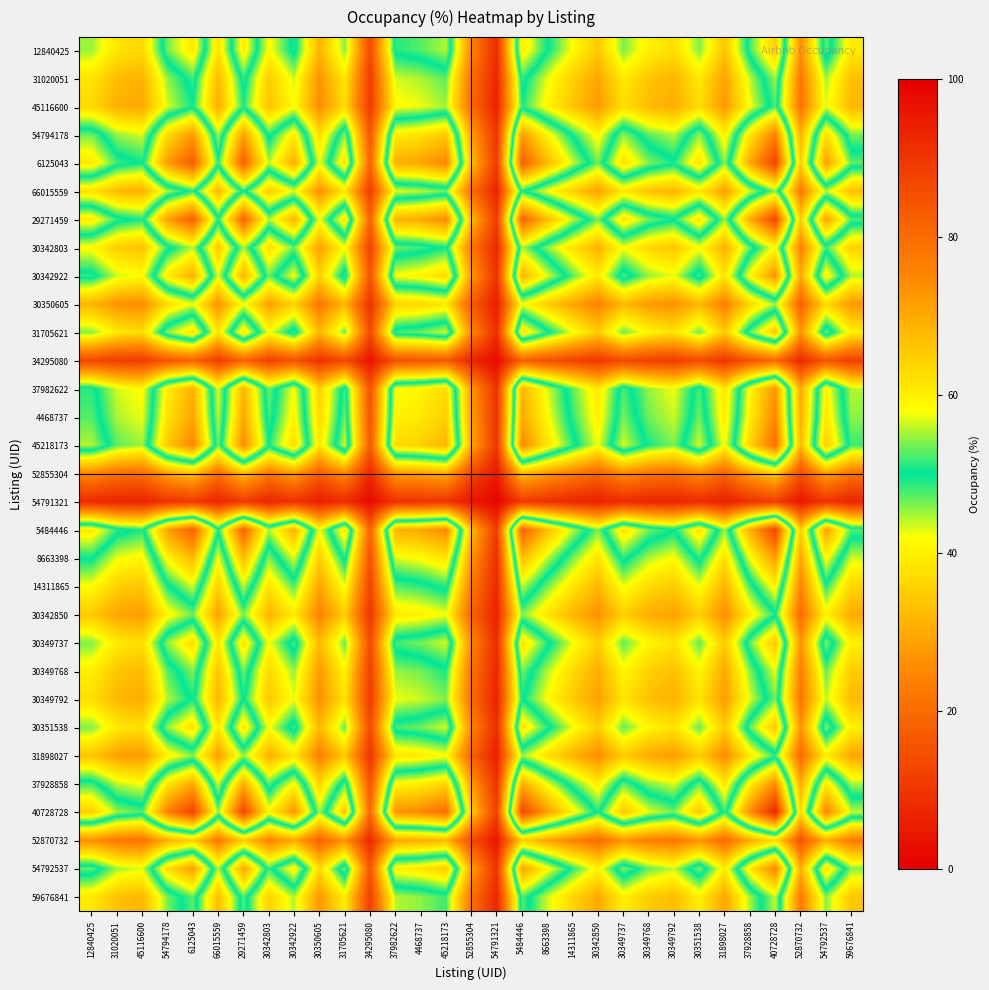

Which has a higher value, 54794178 or 30342850?

54794178